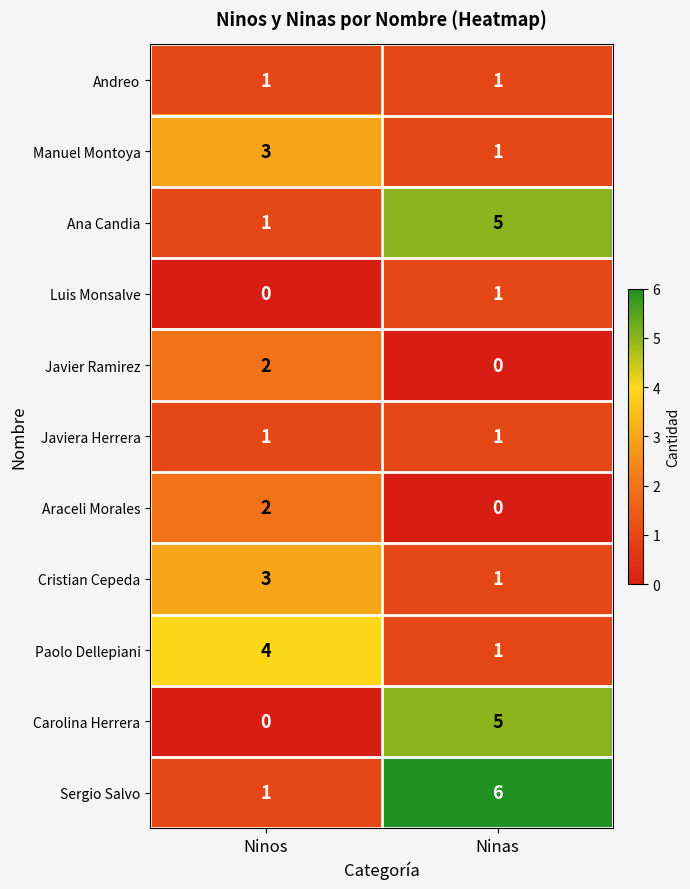

How many series are shown in this chart?

11